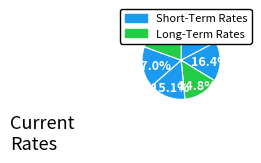

Count the number of slices in the pie.

6